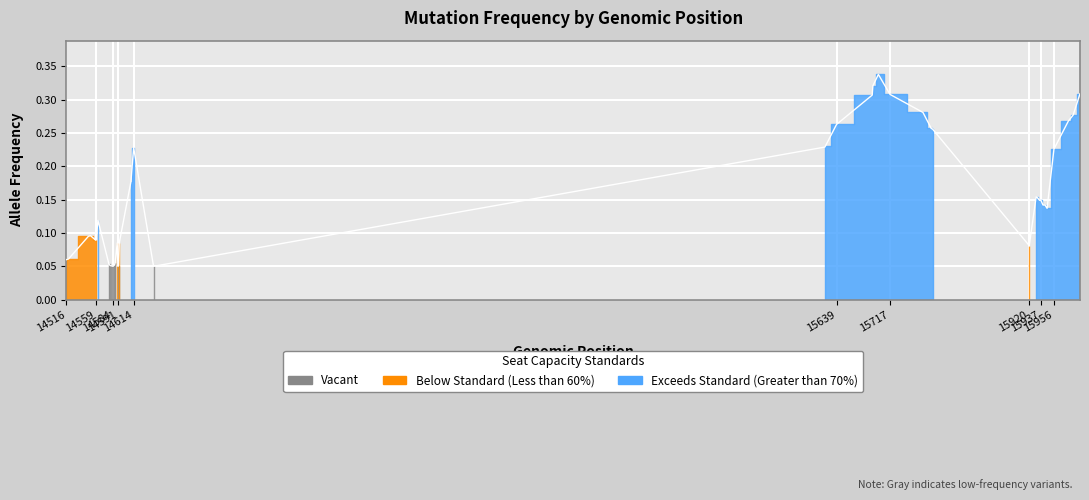

Reading left to right, what are all the values shown in this chart?

14516=0.1	14519=0.1	14548=0.1	14551=0.1	14559=0.1	14562=0.1	14578=0.1	14580=0.1	14584=0.1	14586=0.1	14587=0.1	14590=0.1	14591=0.1	14592=0.1	14593=0.1	14610=0.2	14614=0.2	14643=0.1	15622=0.2	15623=0.2	15639=0.3	15691=0.3	15692=0.3	15700=0.3	15717=0.3	15765=0.3	15777=0.3	15779=0.3	15920=0.1	15930=0.2	15931=0.2	15935=0.1	15937=0.1	15940=0.1	15943=0.1	15946=0.1	15956=0.2	15977=0.3	15984=0.3	15994=0.3